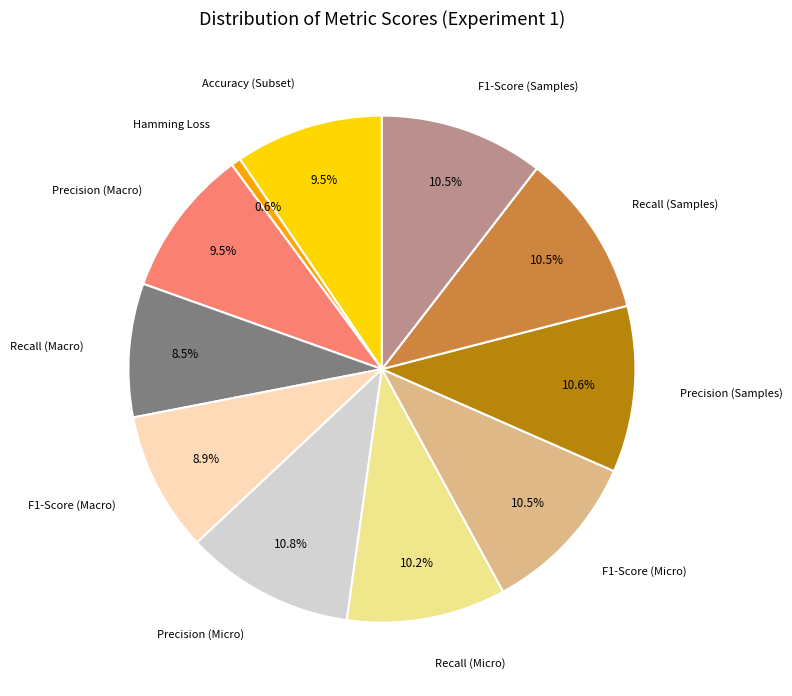

What is the smallest slice in the pie chart?

Hamming Loss